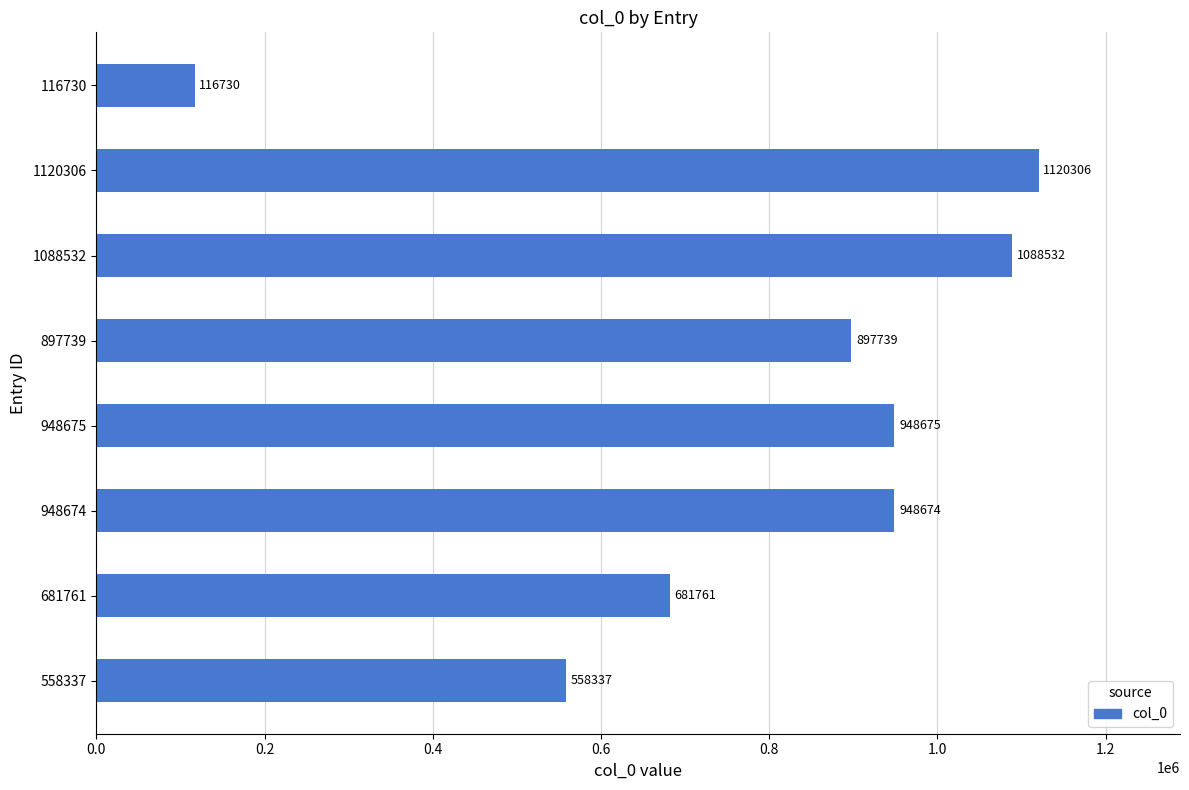

How many bars are there in total?

8